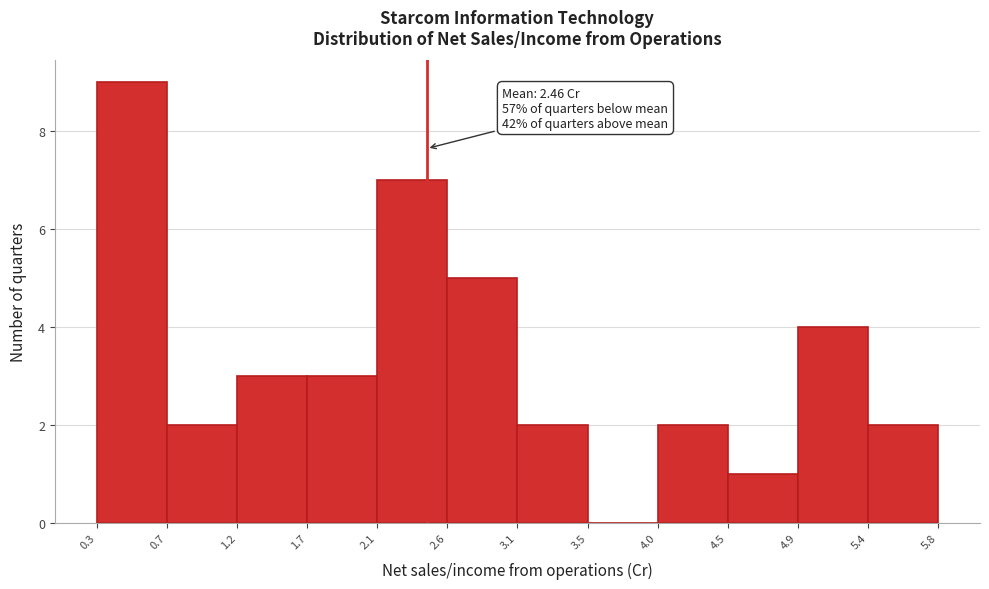

Which range on the x-axis has the tallest bar?

0.3 to 0.7